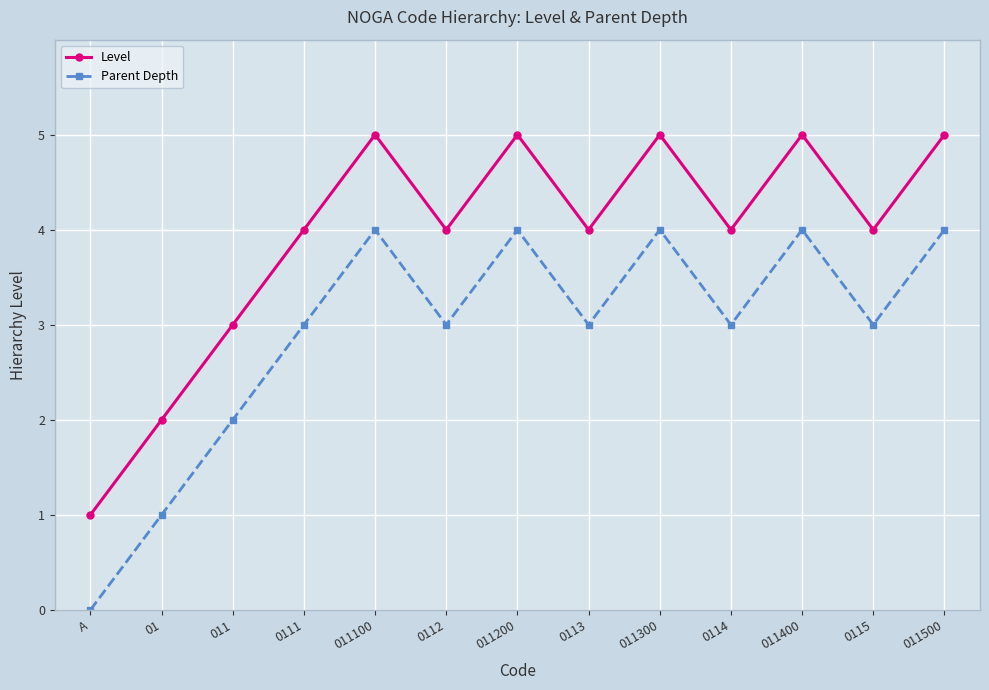

Where is Parent Depth nearest to the value 2?

011